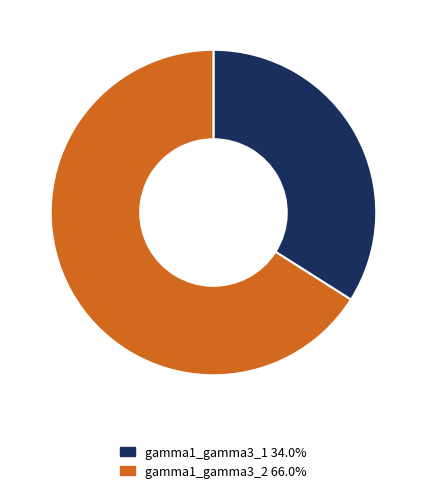

Rank the categories by value from highest to lowest.

gamma1_gamma3_2, gamma1_gamma3_1